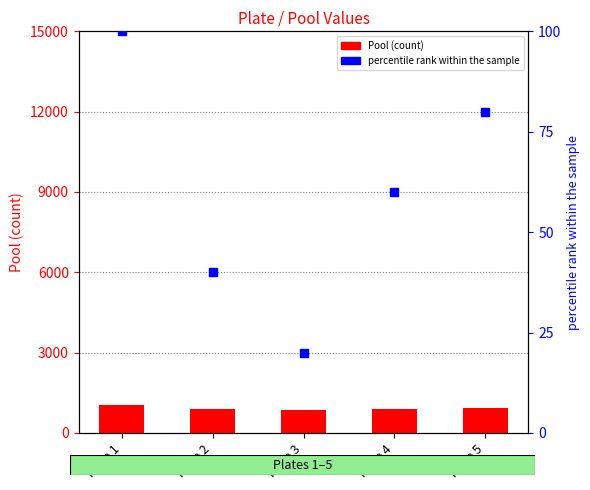

At how many categories does at least one series exceed 199?

5